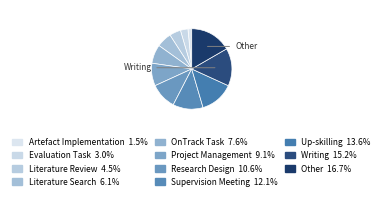

To the nearest percent, what percentage of the pie is Supervision Meeting?

12%